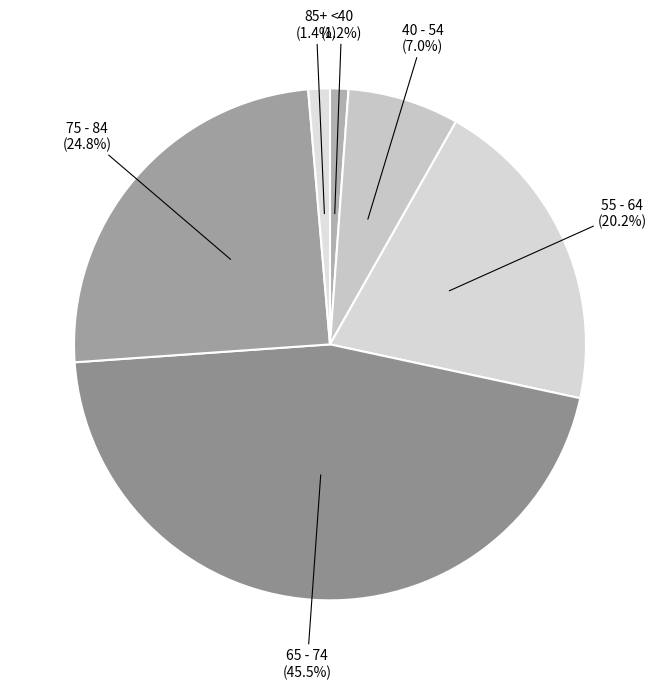

How many slices are in this pie chart?

6